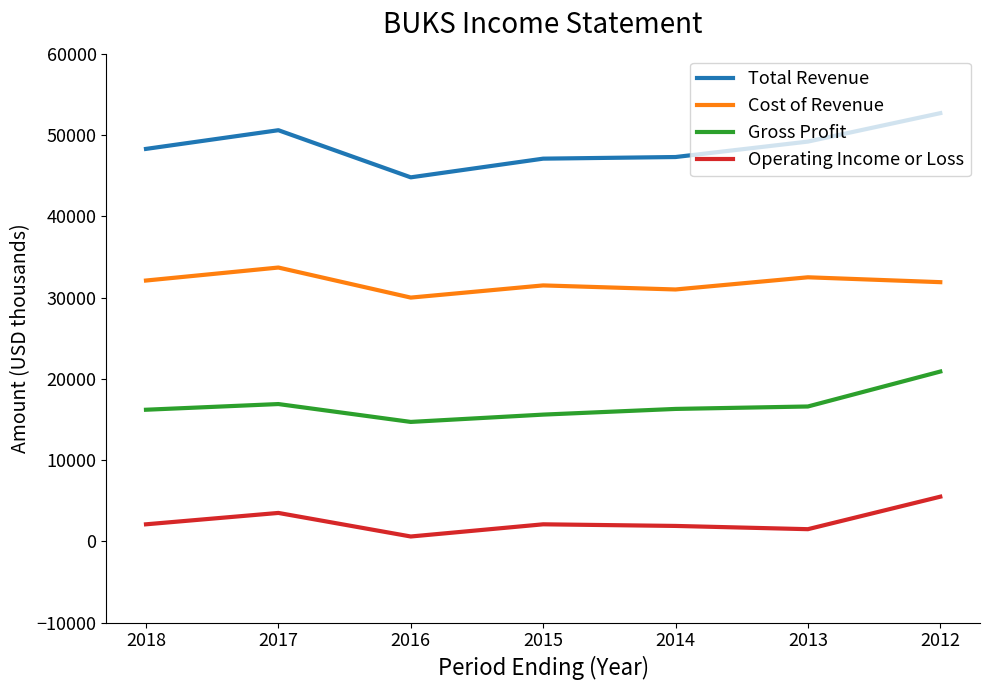

True or false: Total Revenue and Cost of Revenue intersect in this chart.

False